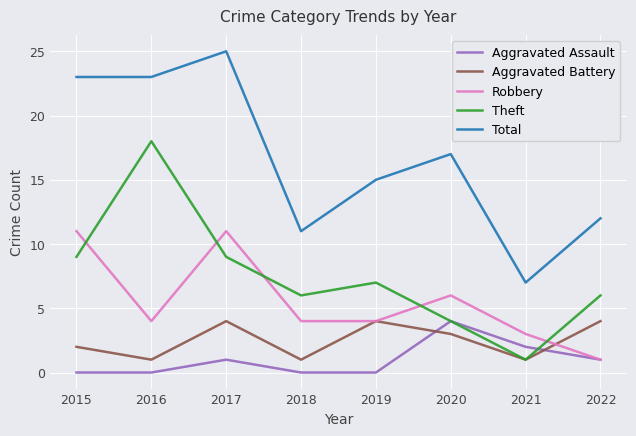

What are all the series names shown in the legend?

Aggravated Assault, Aggravated Battery, Robbery, Theft, Total